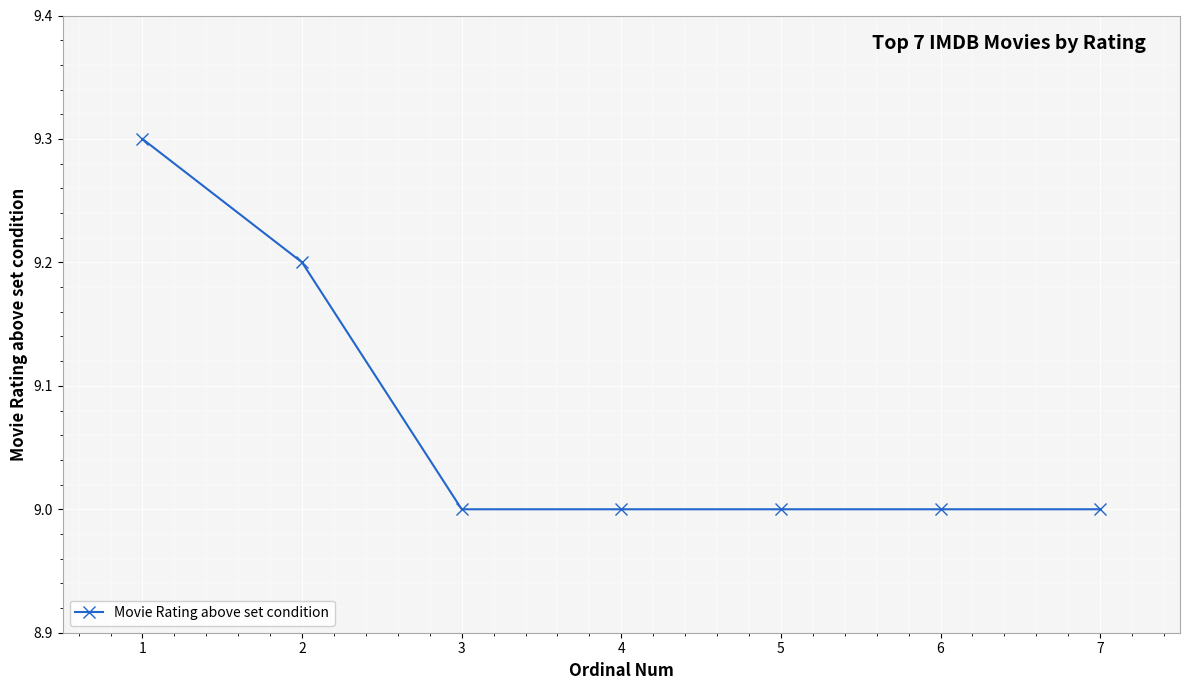

What is the difference between the maximum and minimum values?

0.3